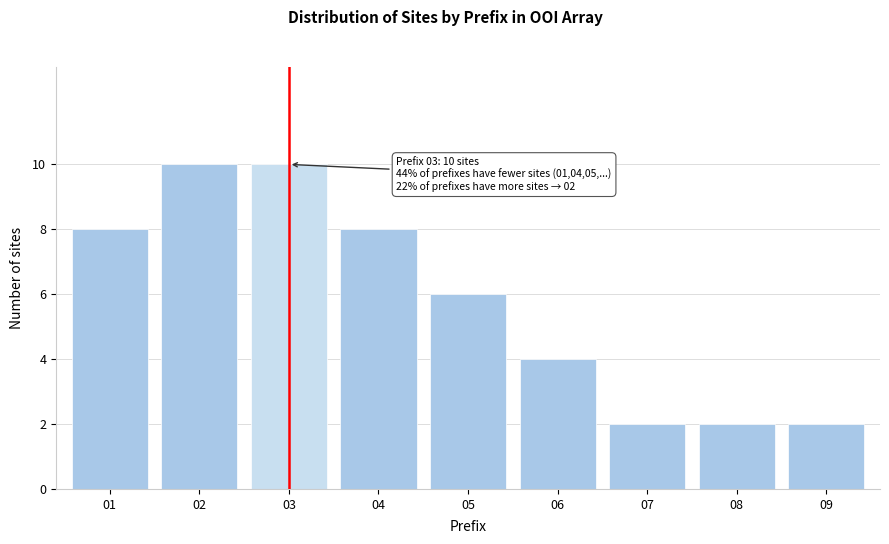

Reading right to left, list all the values displayed in this chart.

2	2	2	4	6	8	10	10	8